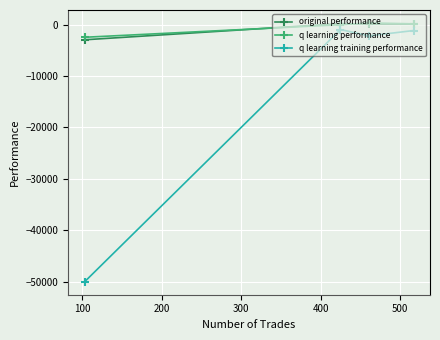

Which series has the largest range (max minus min)?

q learning training performance